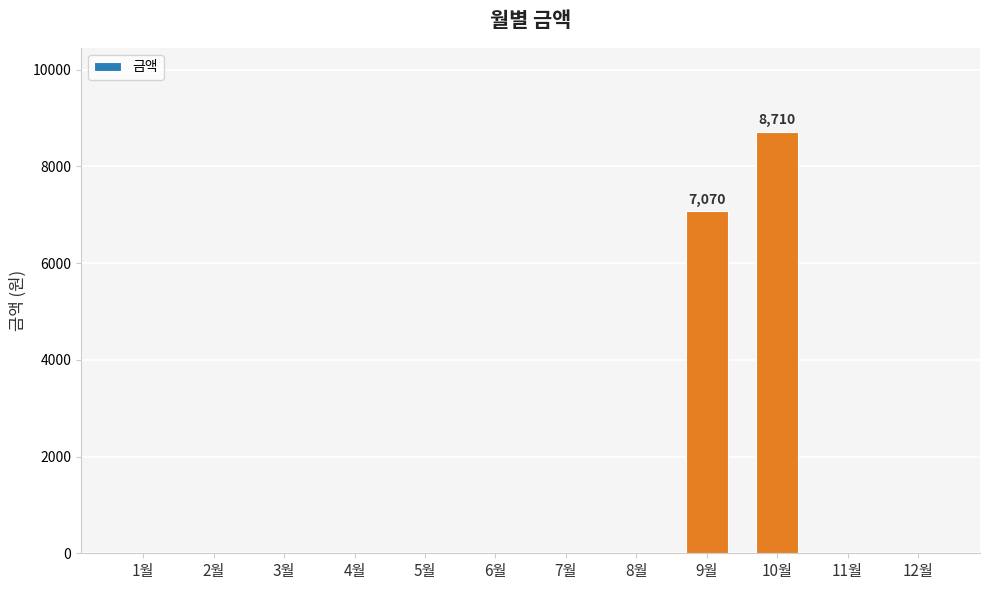

The value at 10월 is 2379. True or false?

False